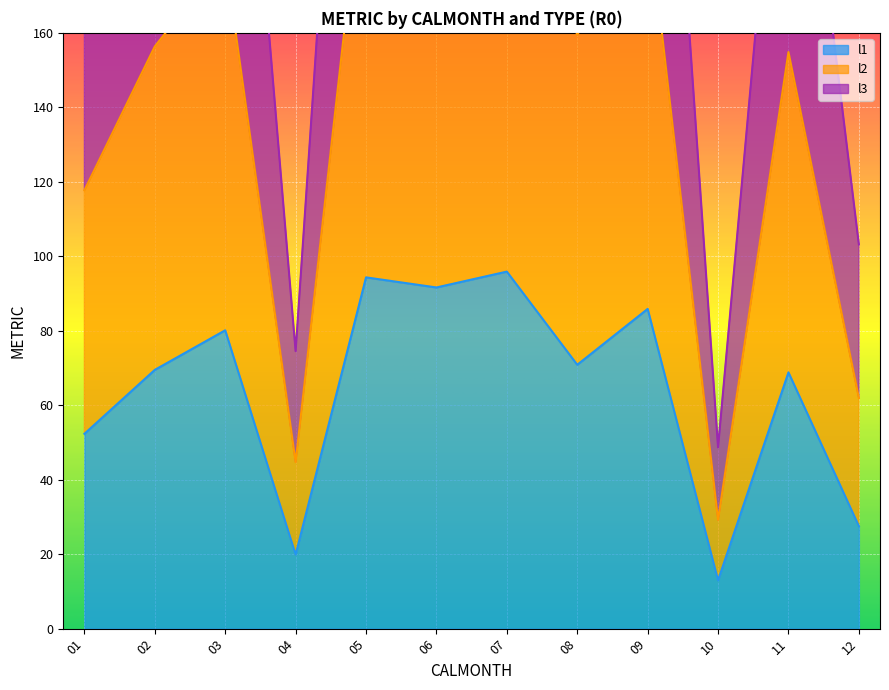

Reading left to right, extract all data points from this chart.

l1: 52.3	69.5	80.1	19.9	94.3	91.6	95.9	70.9	85.9	13.0	68.8	27.5
l2: 117.7	156.3	180.3	44.7	212.2	206.1	215.7	159.4	193.2	29.2	154.8	61.9
l3: 196.2	260.6	300.4	74.5	353.7	343.6	359.5	265.7	322.0	48.7	258.1	103.2